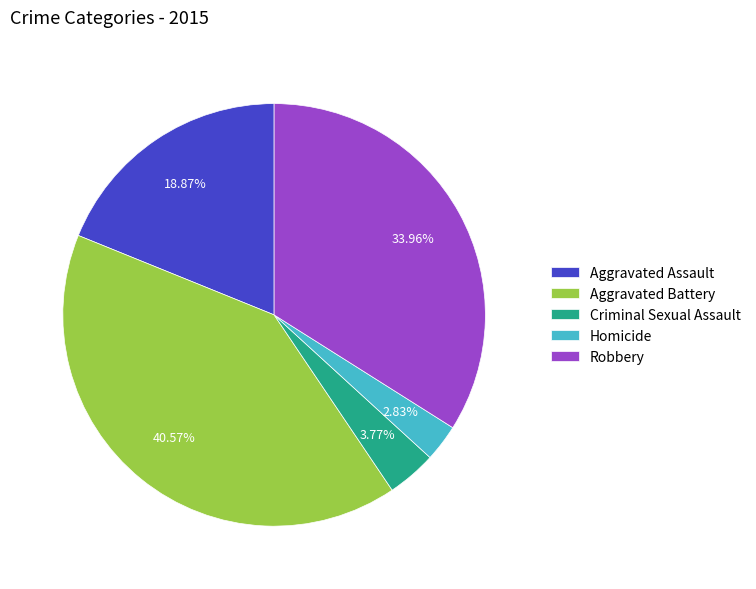

How much of the chart is everything except Criminal Sexual Assault?

96.2%